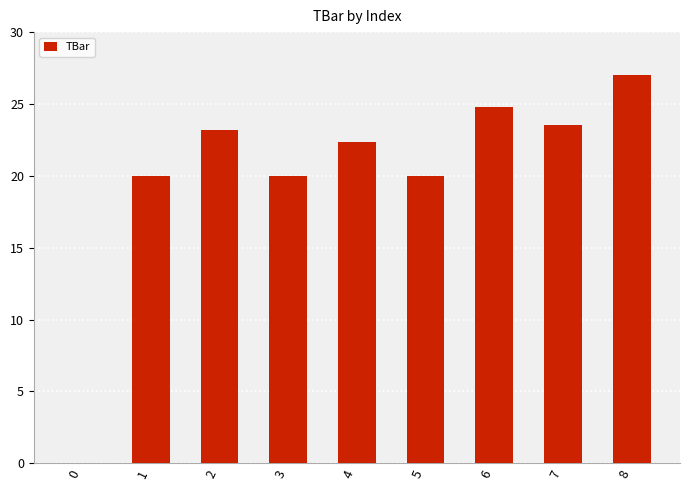

What value does the data have at 4?

22.4